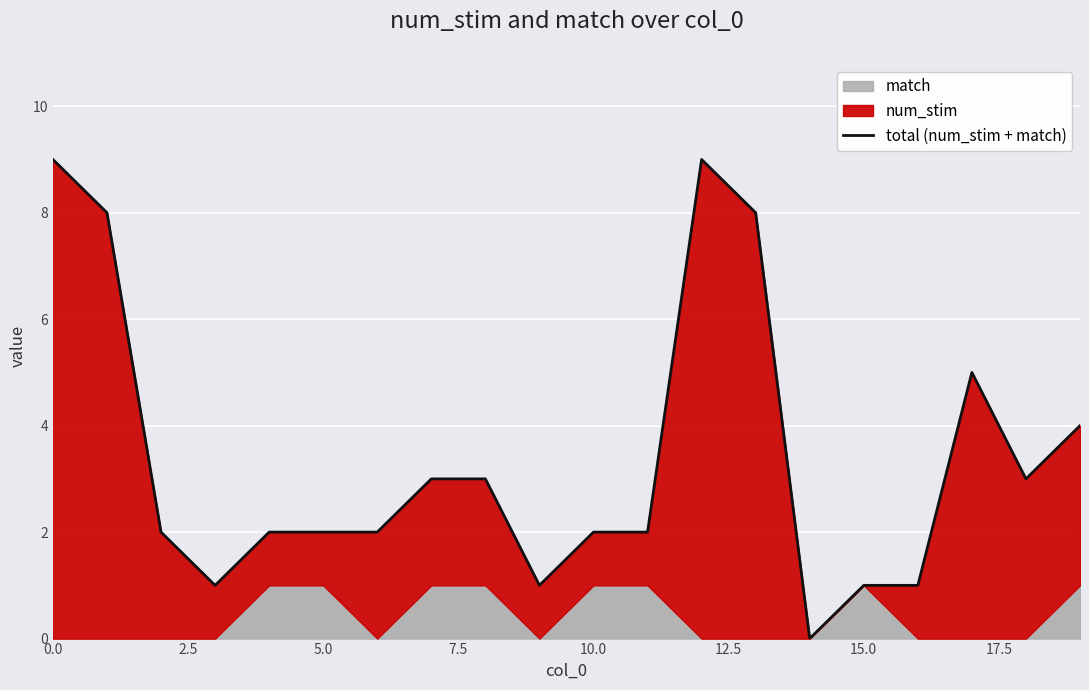

Reading left to right, what are all the values shown in this chart?

9	8	2	1	2	2	2	3	3	1	2	2	9	8	0	1	1	5	3	4